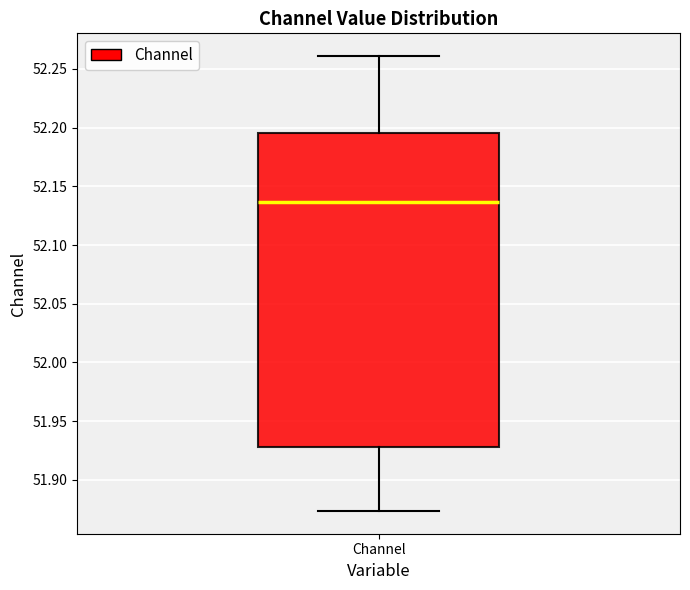

Where does the lower whisker of the box for Channel end on the y-axis? The values are not printed on the chart, so give them approximately, as read against the axis.

51.875